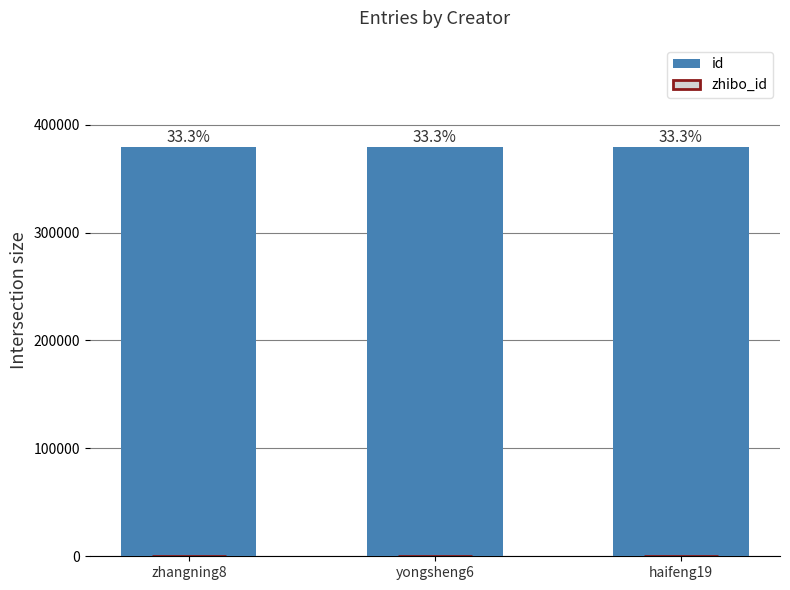

Between zhangning8 and yongsheng6, which series saw the biggest shift?

id